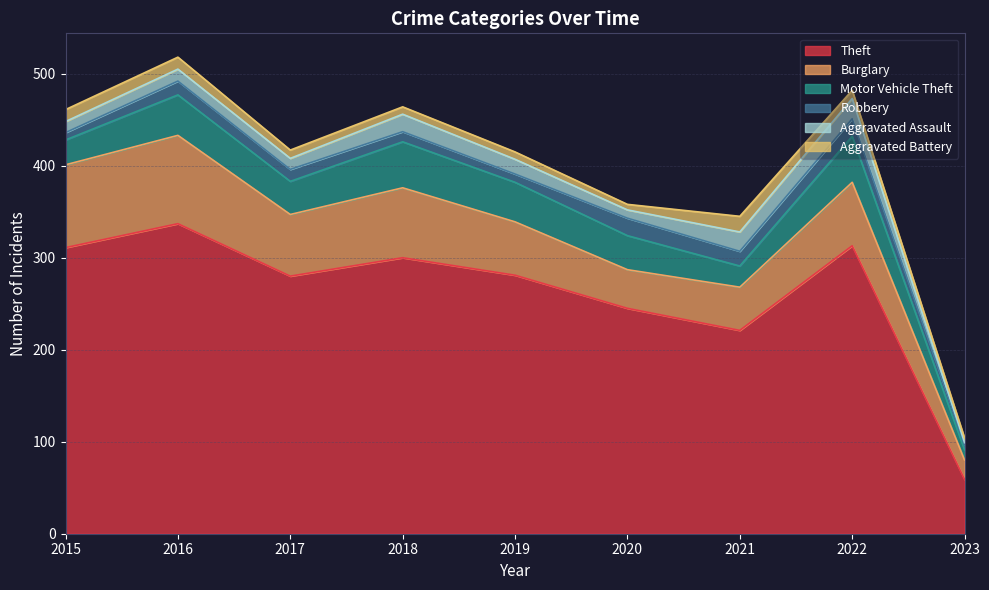

At which category does Theft reach its first local valley?

2017